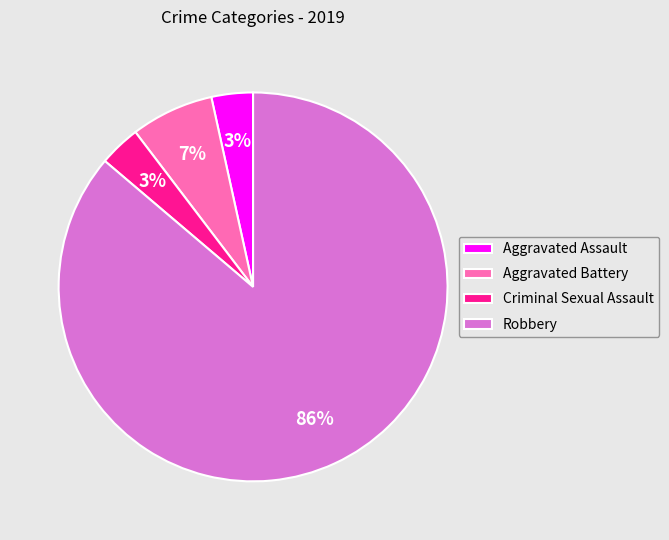

To the nearest percent, what is the average slice percentage?

25%